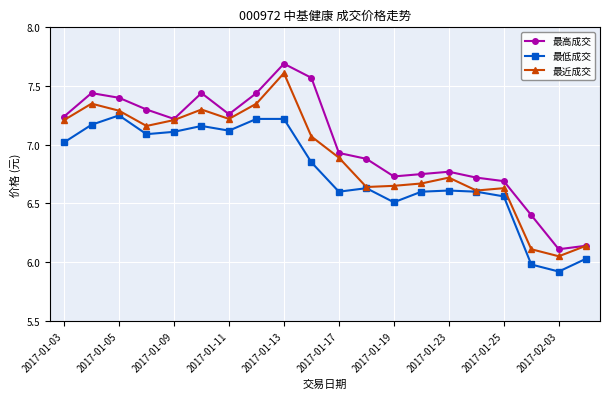

What is the maximum value shown in the chart?

7.7